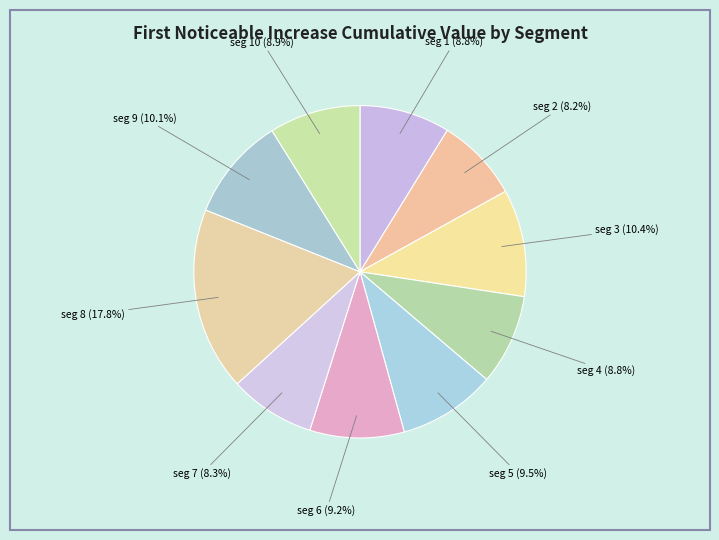

Rank the categories by value from lowest to highest.

signal segment 2, signal segment 7, signal segment 1, signal segment 4, signal segment 10, signal segment 6, signal segment 5, signal segment 9, signal segment 3, signal segment 8